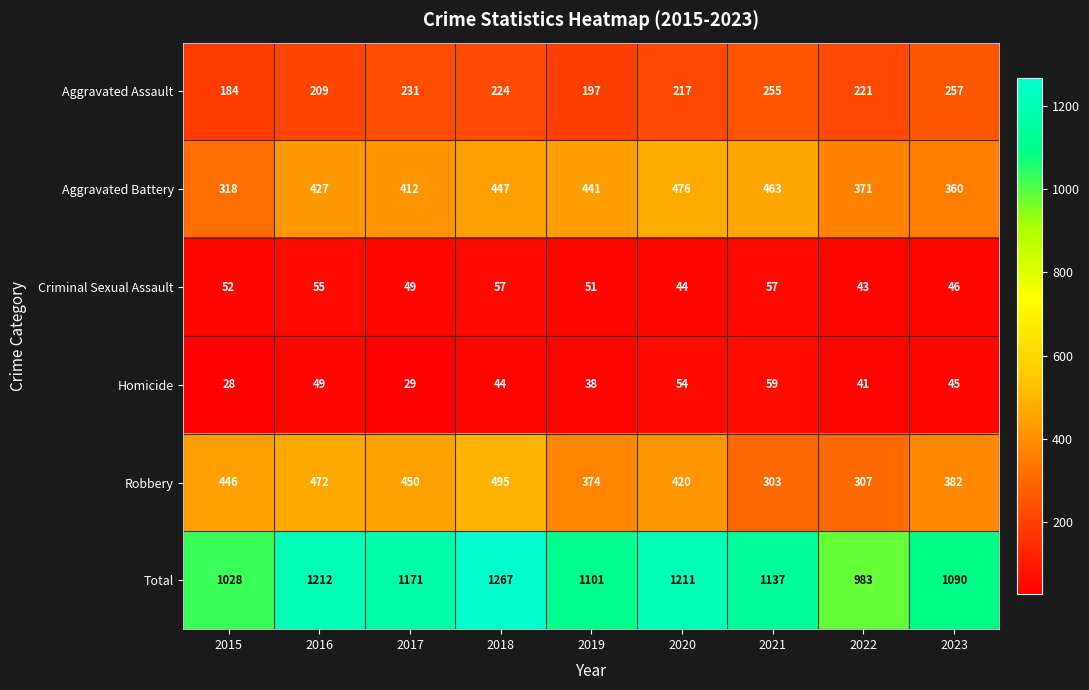

Where is Aggravated Battery nearest to the value 397?

2017